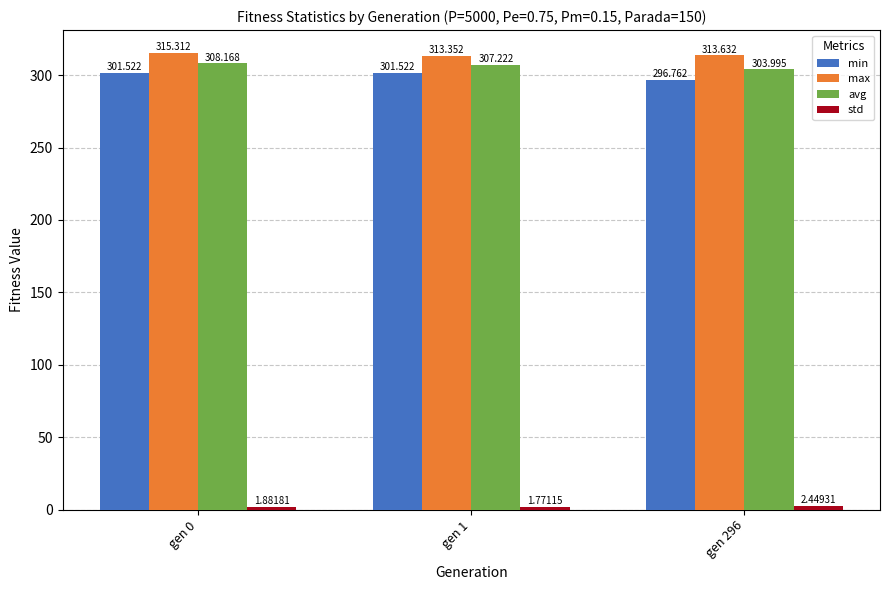

Which series changed the most between gen 0 and gen 296?

min